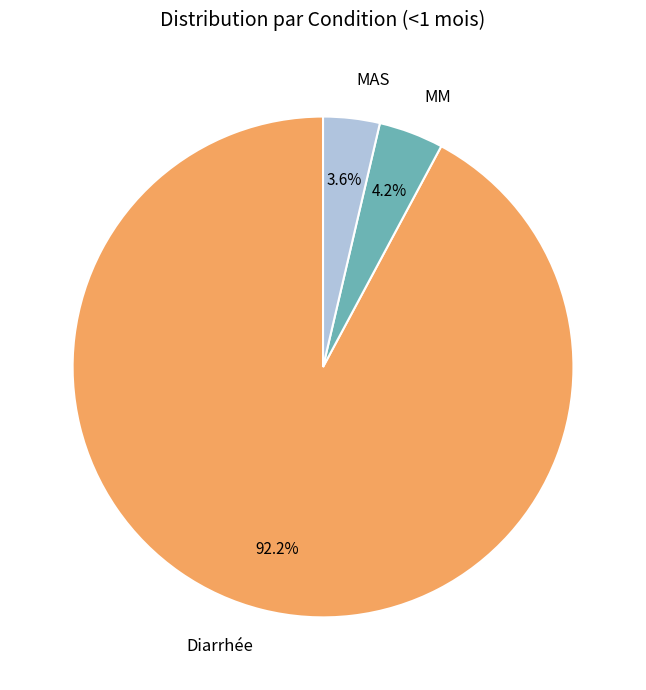

Which slice represents more than half of the pie?

Diarrhée